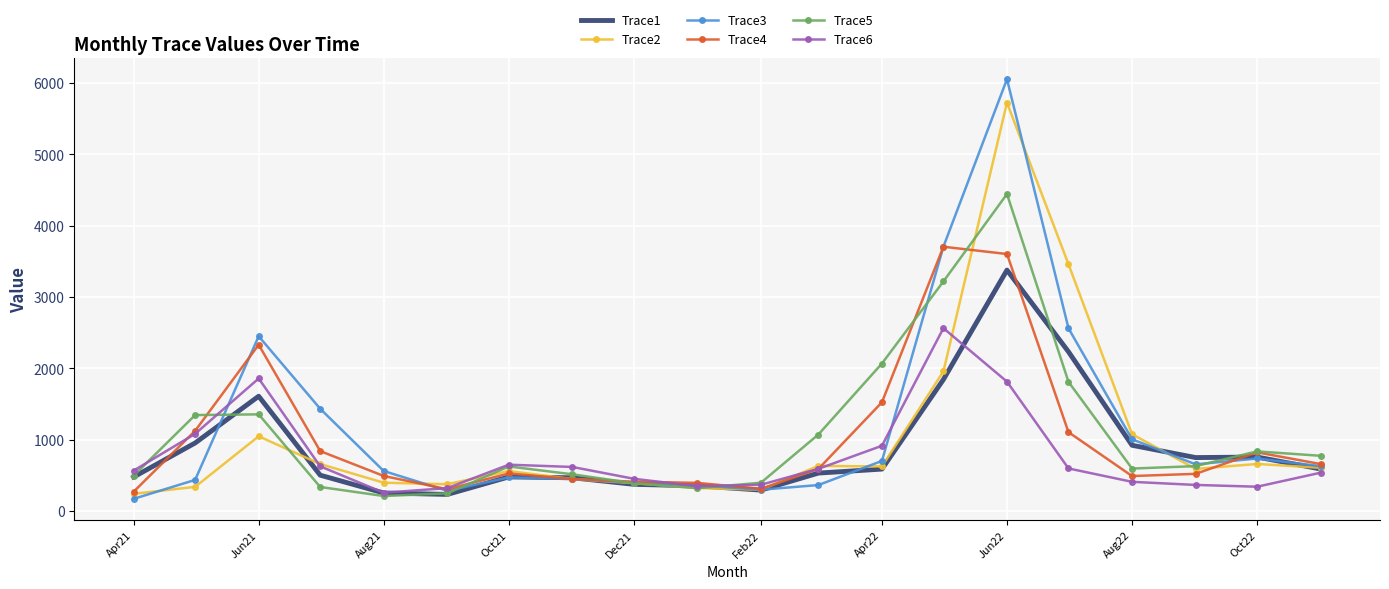

Which series has the largest range (max minus min)?

Trace3